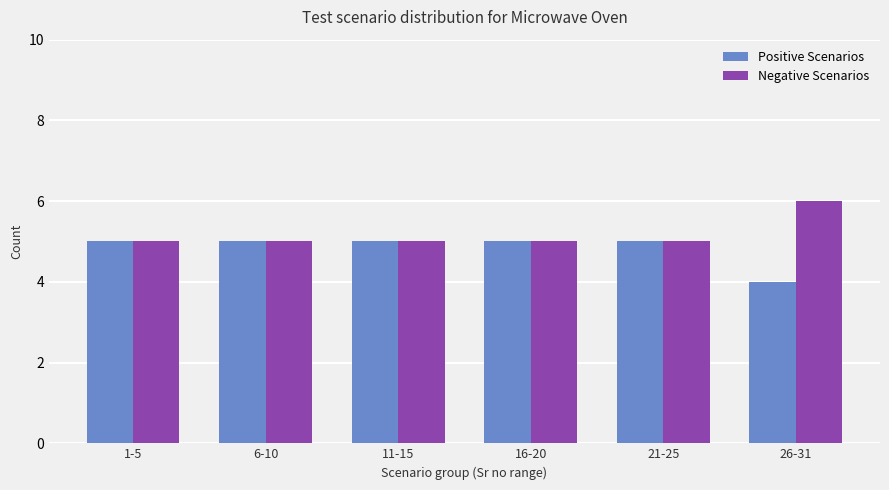

Count the number of categories in the chart.

6